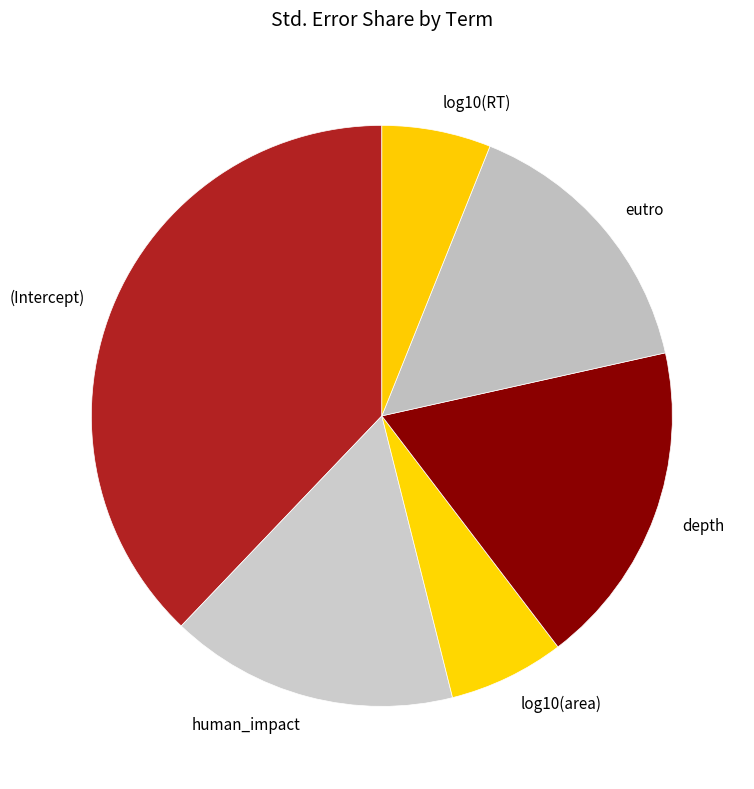

Which category has the biggest portion of the pie?

(Intercept)